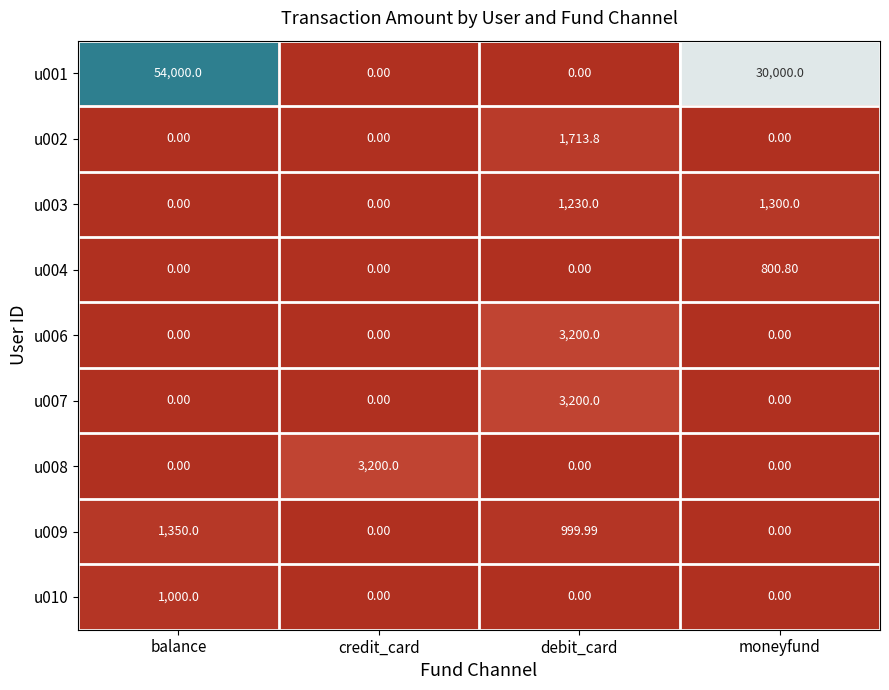

At which category is the sum across all series the highest?

balance